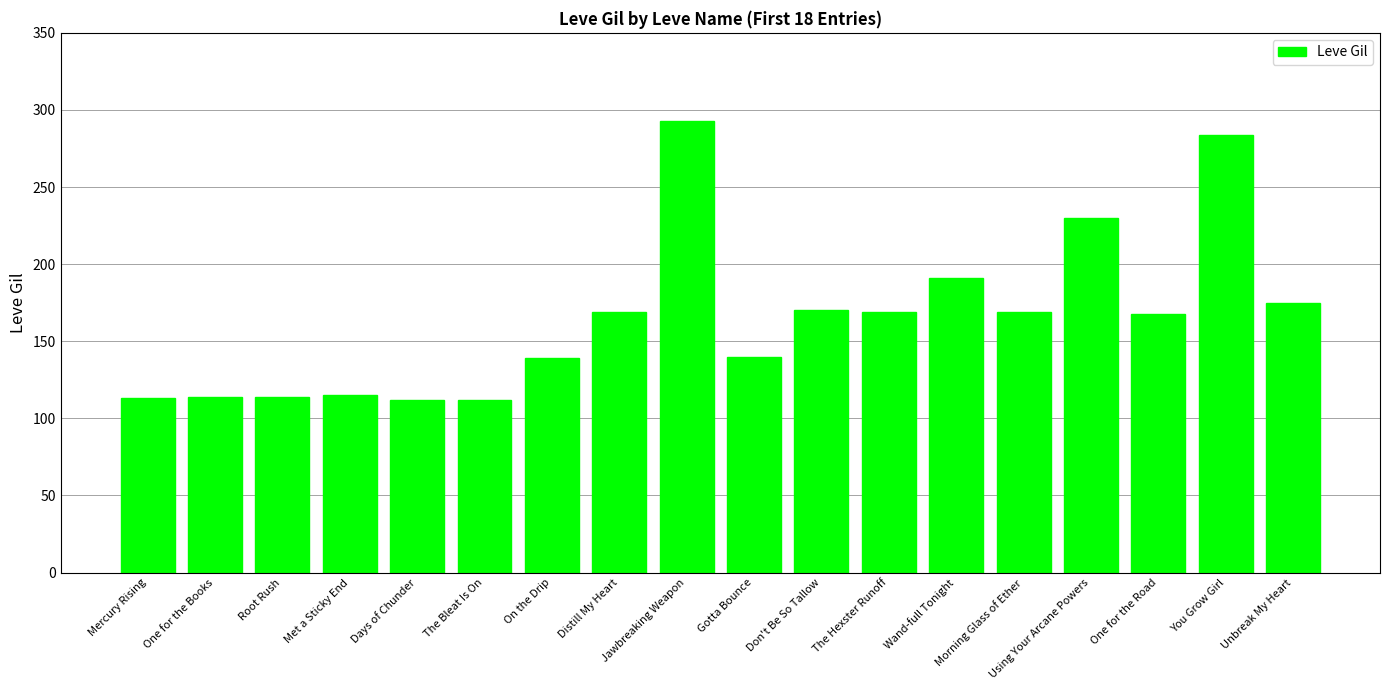

What is the sum of the values at Unbreak My Heart and One for the Road?

343